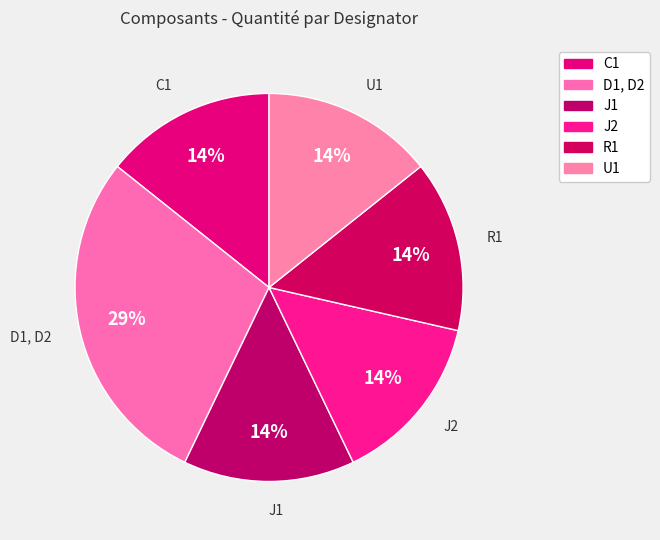

Is it true that J2 is 14% of the pie?

True